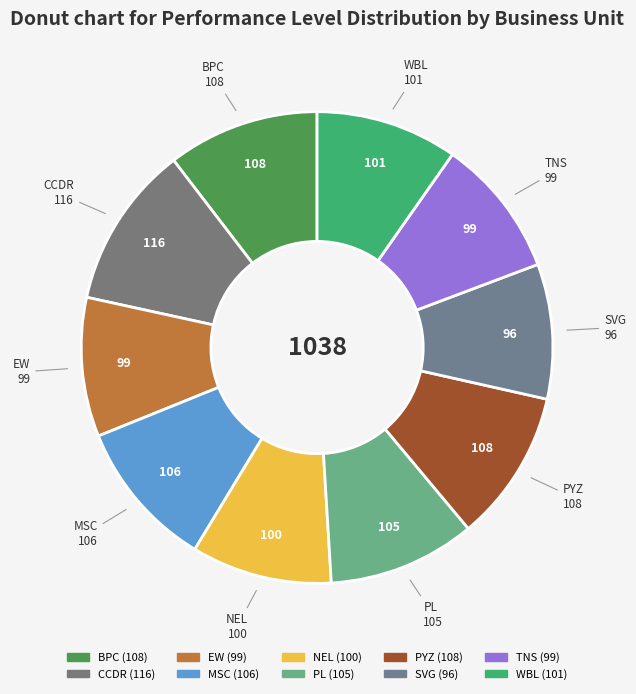

How many segments does this pie chart have?

10